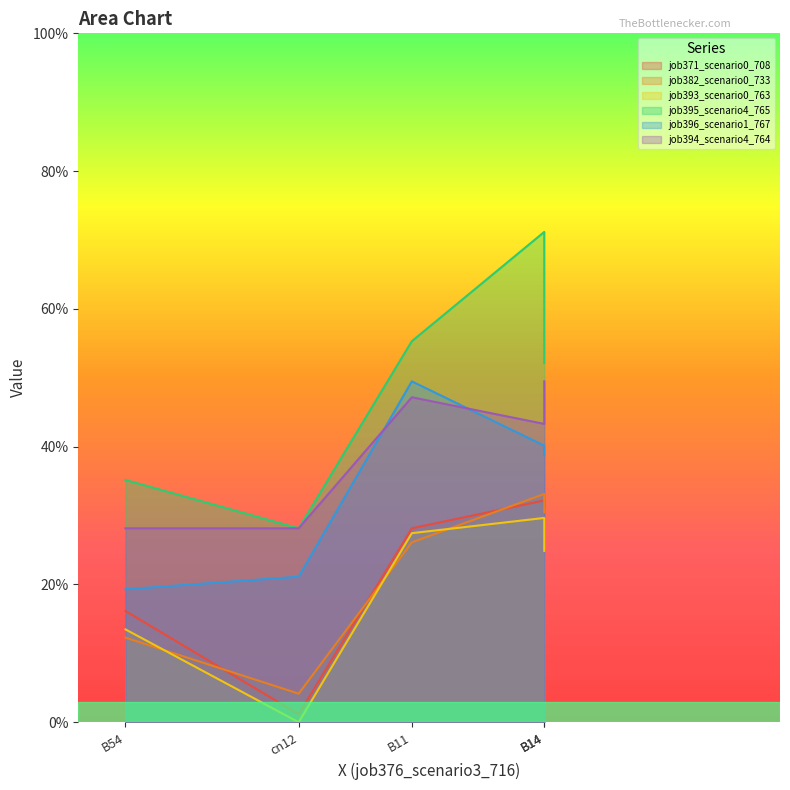

Where is the first local maximum for job395_scenario4_765?

B14